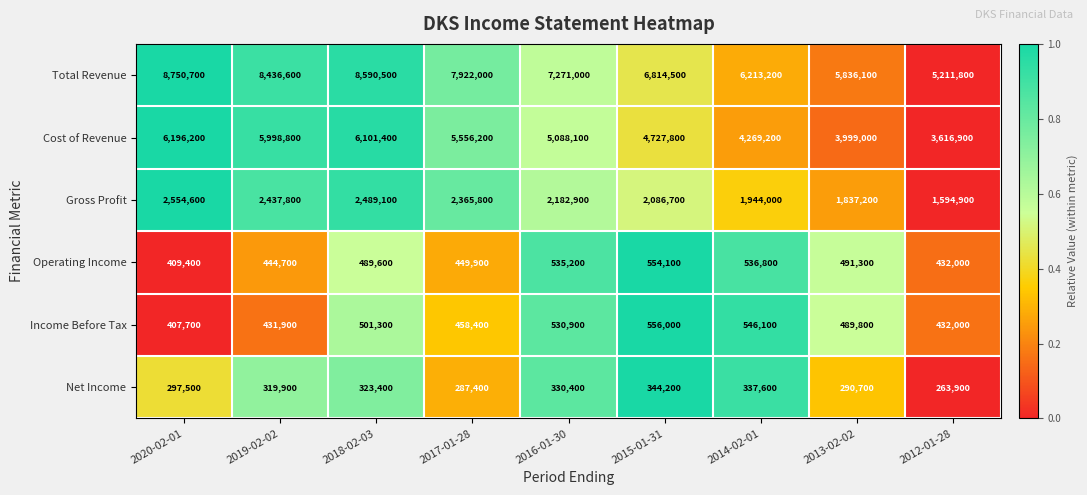

What is the approximate value of Gross Profit at 2015-01-31, to the nearest 100?

2086700